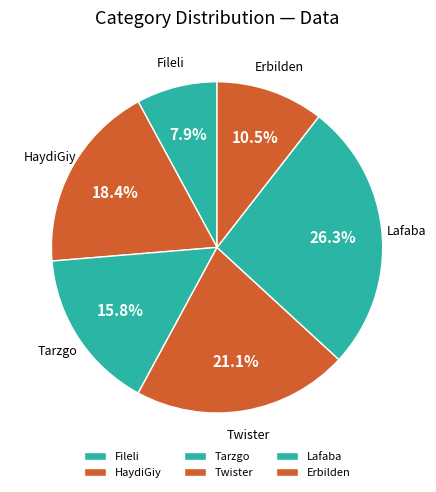

Which has a higher value, Twister or Lafaba?

Lafaba